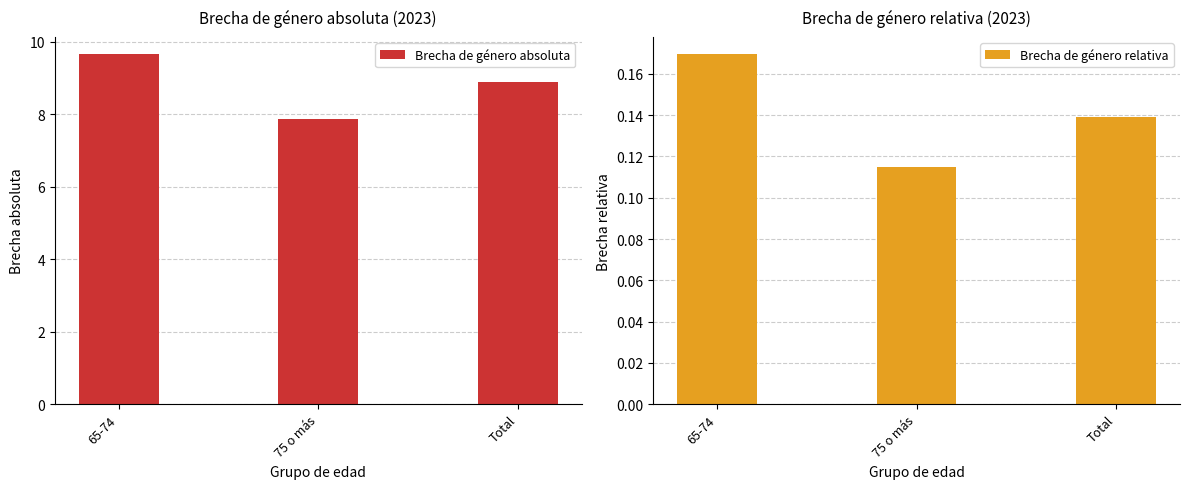

Count the number of data series in this chart.

2